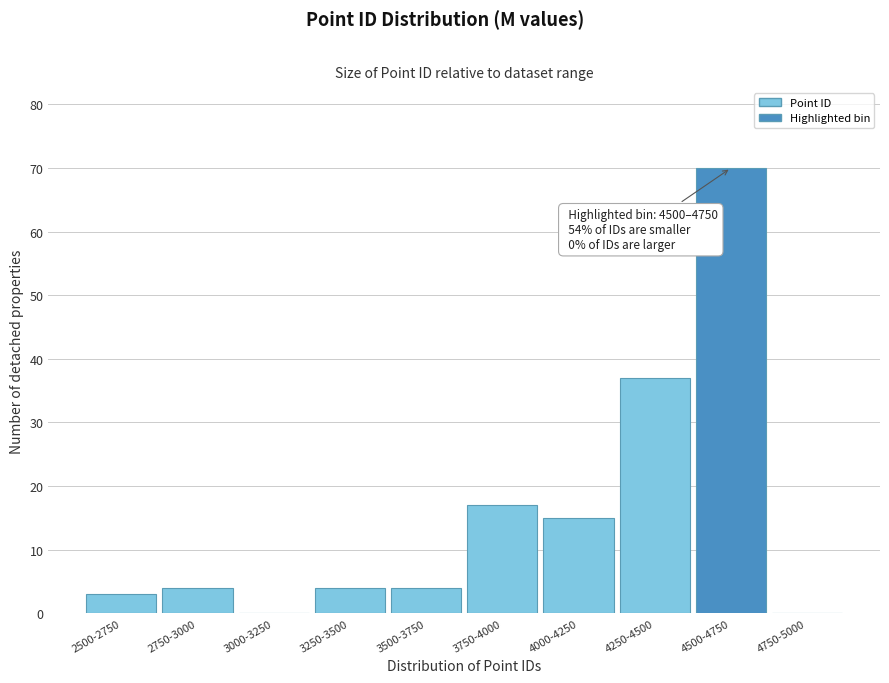

Reading left to right, list all the values displayed in this chart.

2500-2750=3	2750-3000=4	3000-3250=0	3250-3500=4	3500-3750=4	3750-4000=17	4000-4250=15	4250-4500=37	4500-4750=70	4750-5000=0